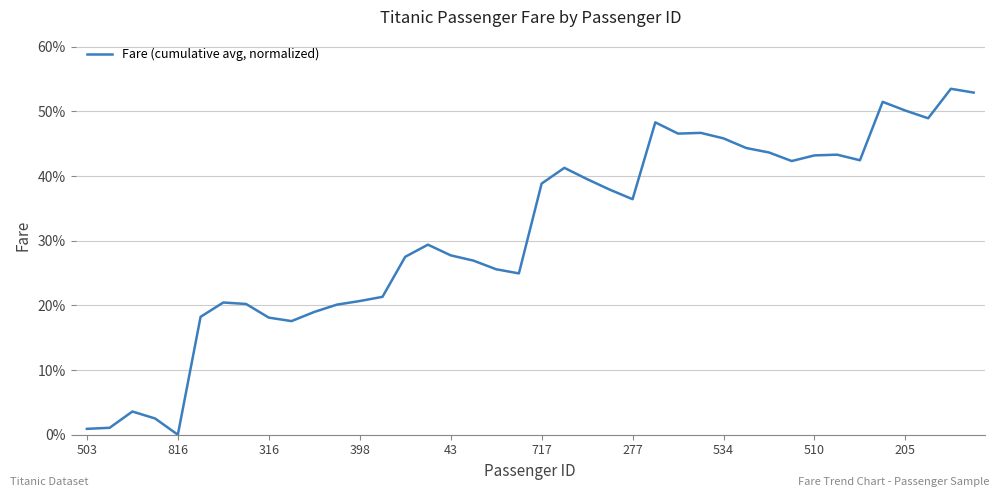

What is the difference between the maximum and minimum values?

53.5